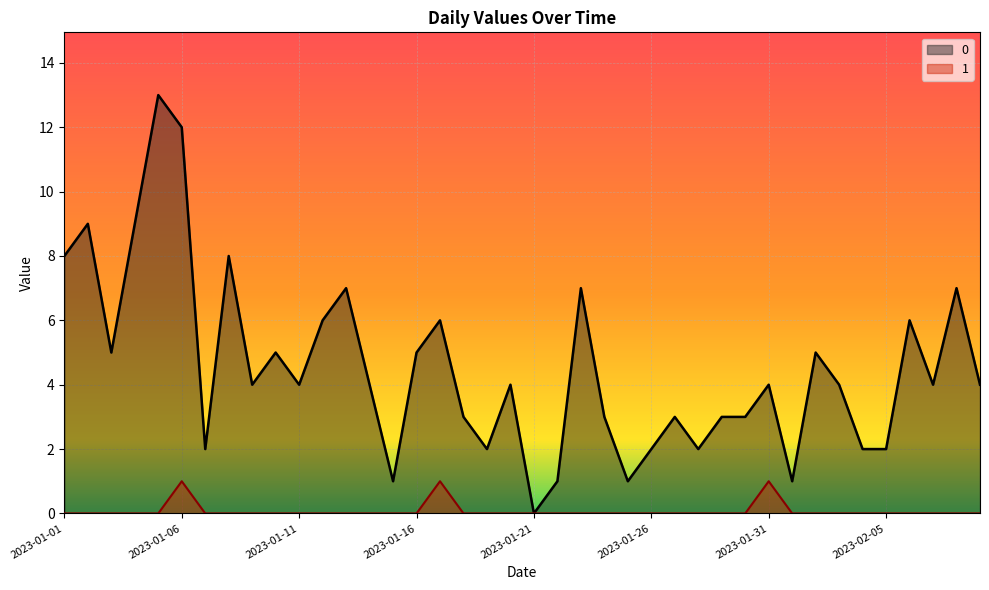

True or false: 1 and 0 intersect in this chart.

False